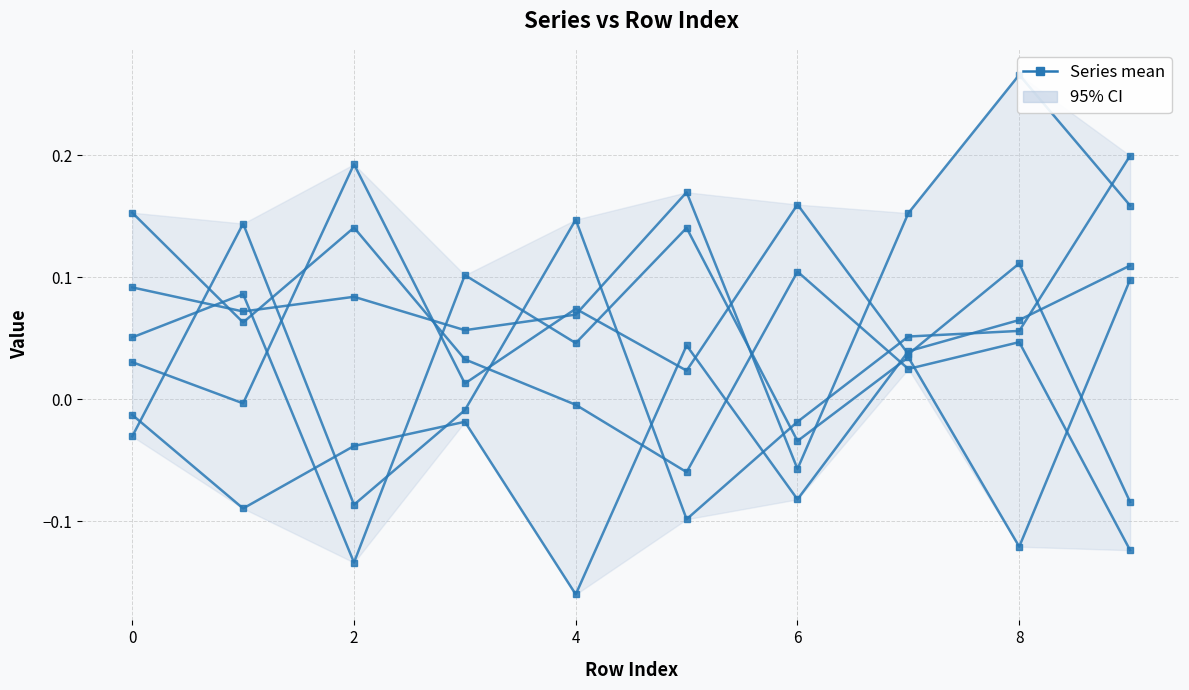

Reading left to right, transcribe all the data shown in this chart.

Series 0: 0.1	0.1	0.1	0.1	0.1	0.2	-0.1	0.2	0.3	0.2
Series 1: 0.2	0.1	0.1	0.0	-0.0	-0.1	0.1	0.0	0.0	-0.1
Series 2: -0.0	0.1	-0.1	-0.0	0.1	-0.1	-0.0	0.1	0.1	0.2
Series 3: 0.0	-0.0	0.2	0.0	0.1	0.0	0.2	0.0	0.1	-0.1
Series 4: 0.1	0.1	-0.1	0.1	0.0	0.1	-0.0	0.0	-0.1	0.1
Series 5: -0.0	-0.1	-0.0	-0.0	-0.2	0.0	-0.1	0.0	0.1	0.1